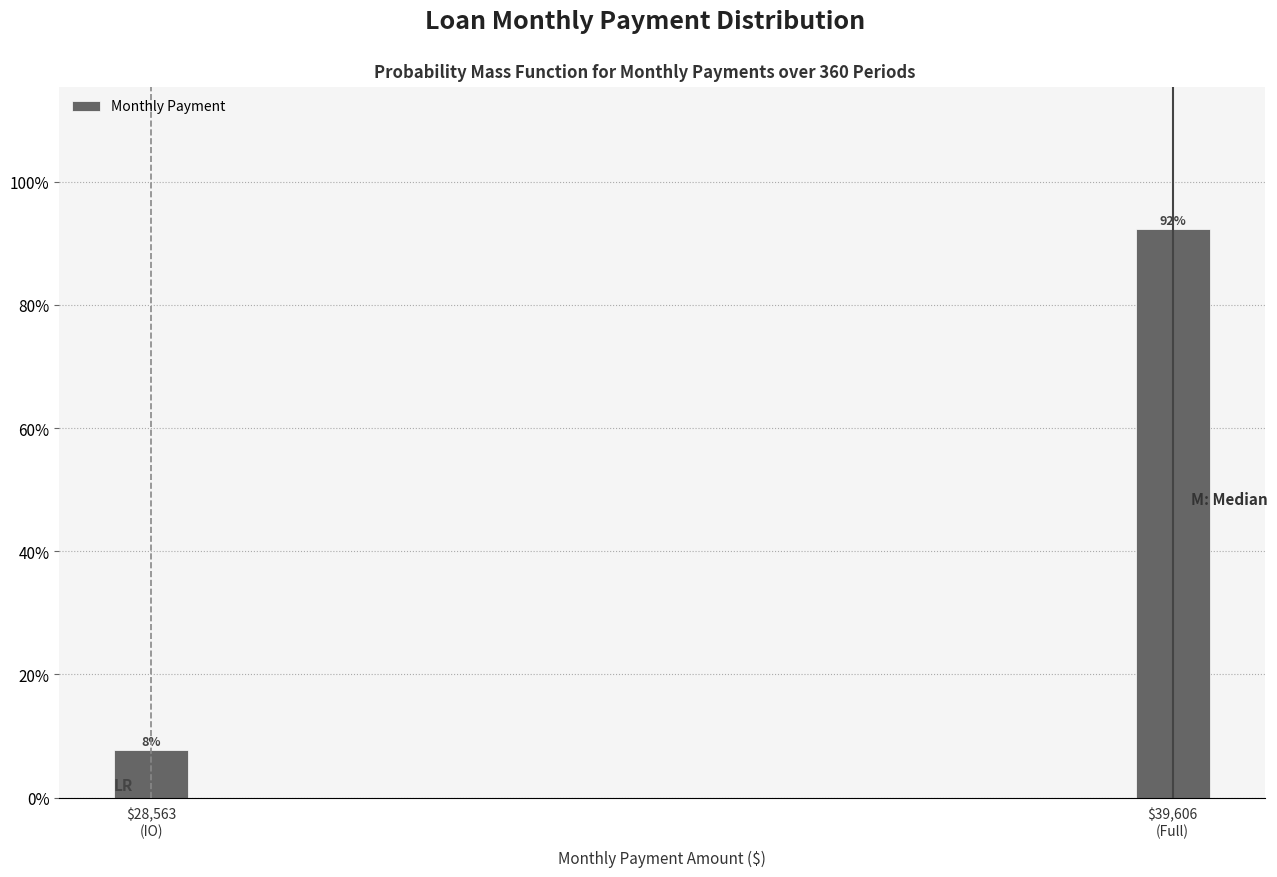

What is the smallest value displayed?

7.7